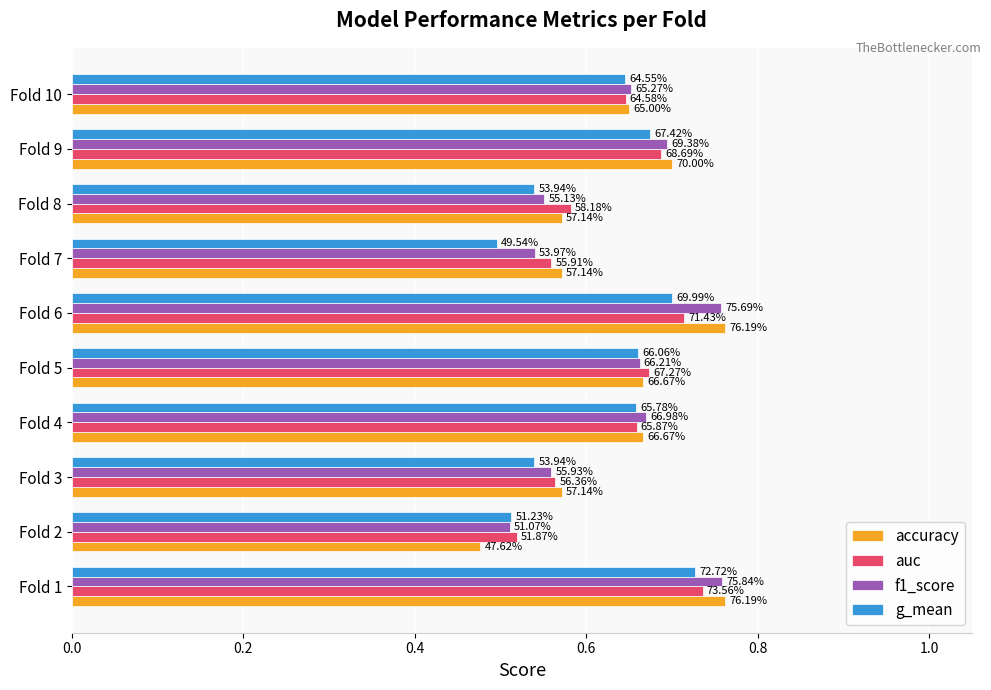

Rank the series by their maximum value, from highest to lowest.

accuracy, f1_score, auc, g_mean